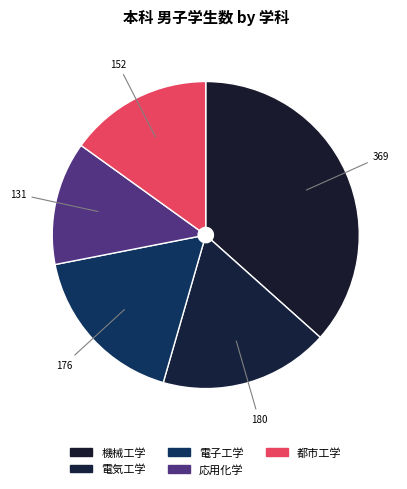

Is it true that 都市工学 is 15% of the pie?

True